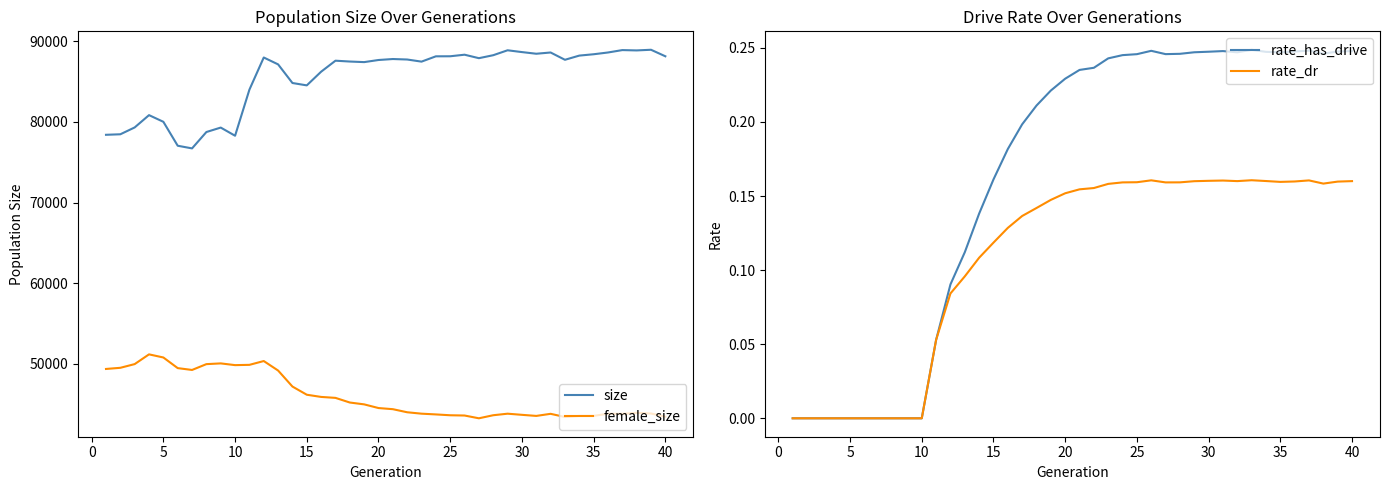

True or false: size and female_size intersect in this chart.

False